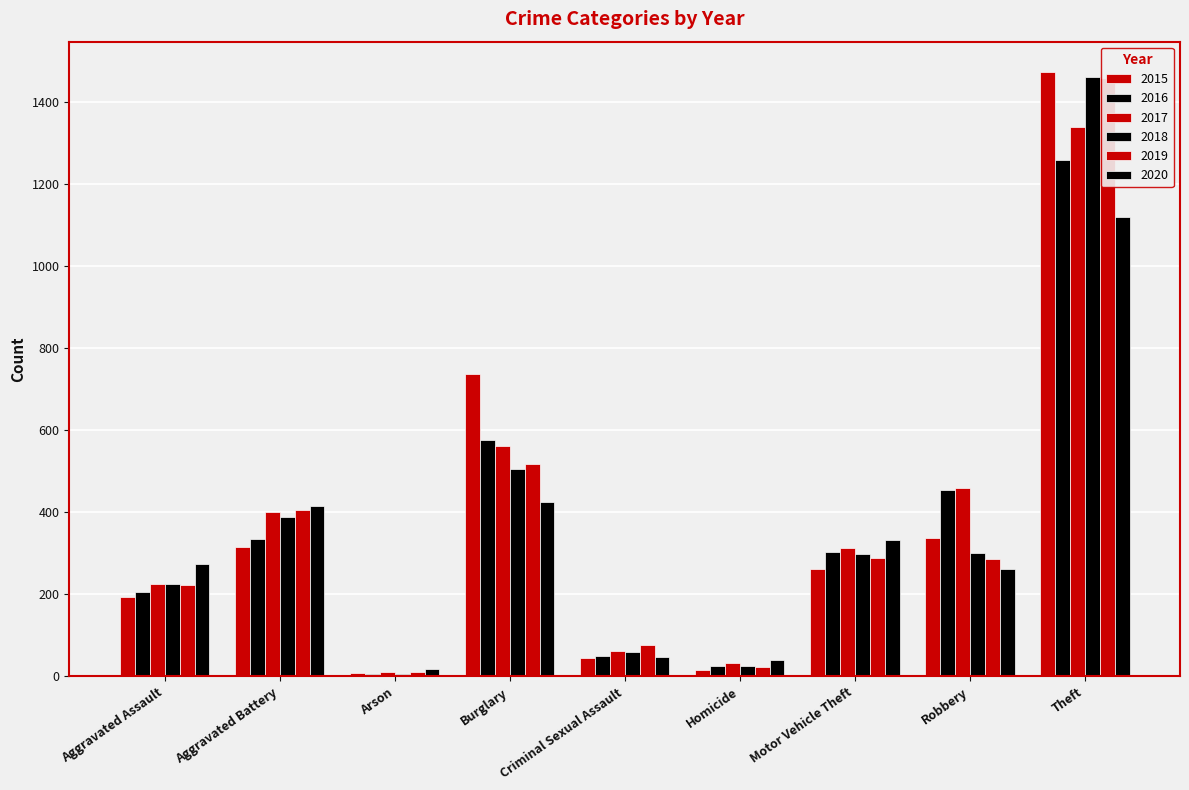

How many values in the 2020 series exceed 273?

4